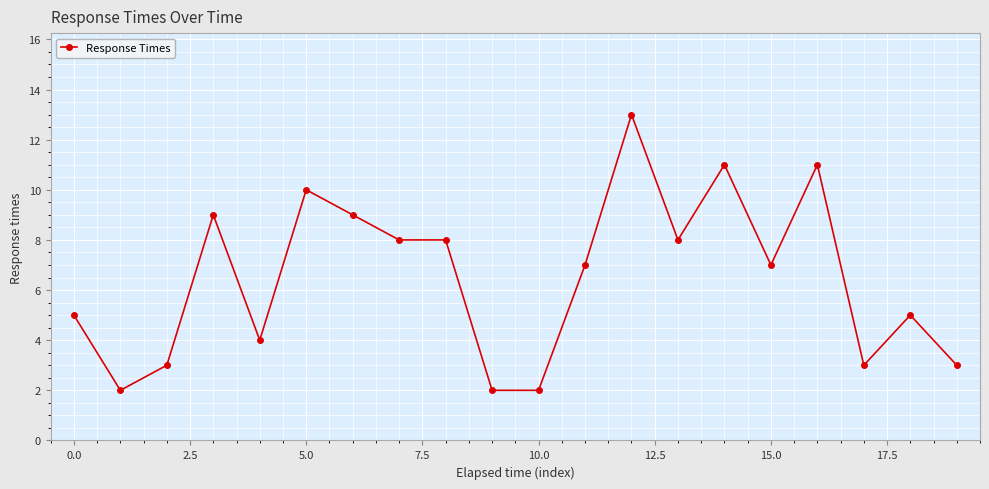

How many lines are shown in the chart?

1